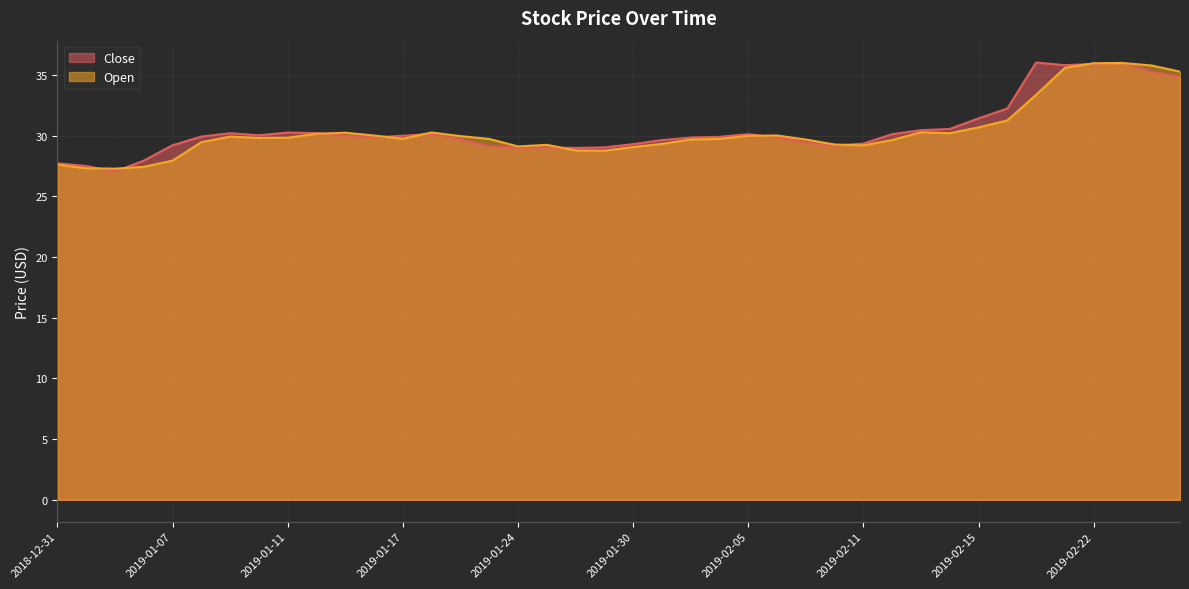

Where is the first local maximum for Close?

2019-01-09